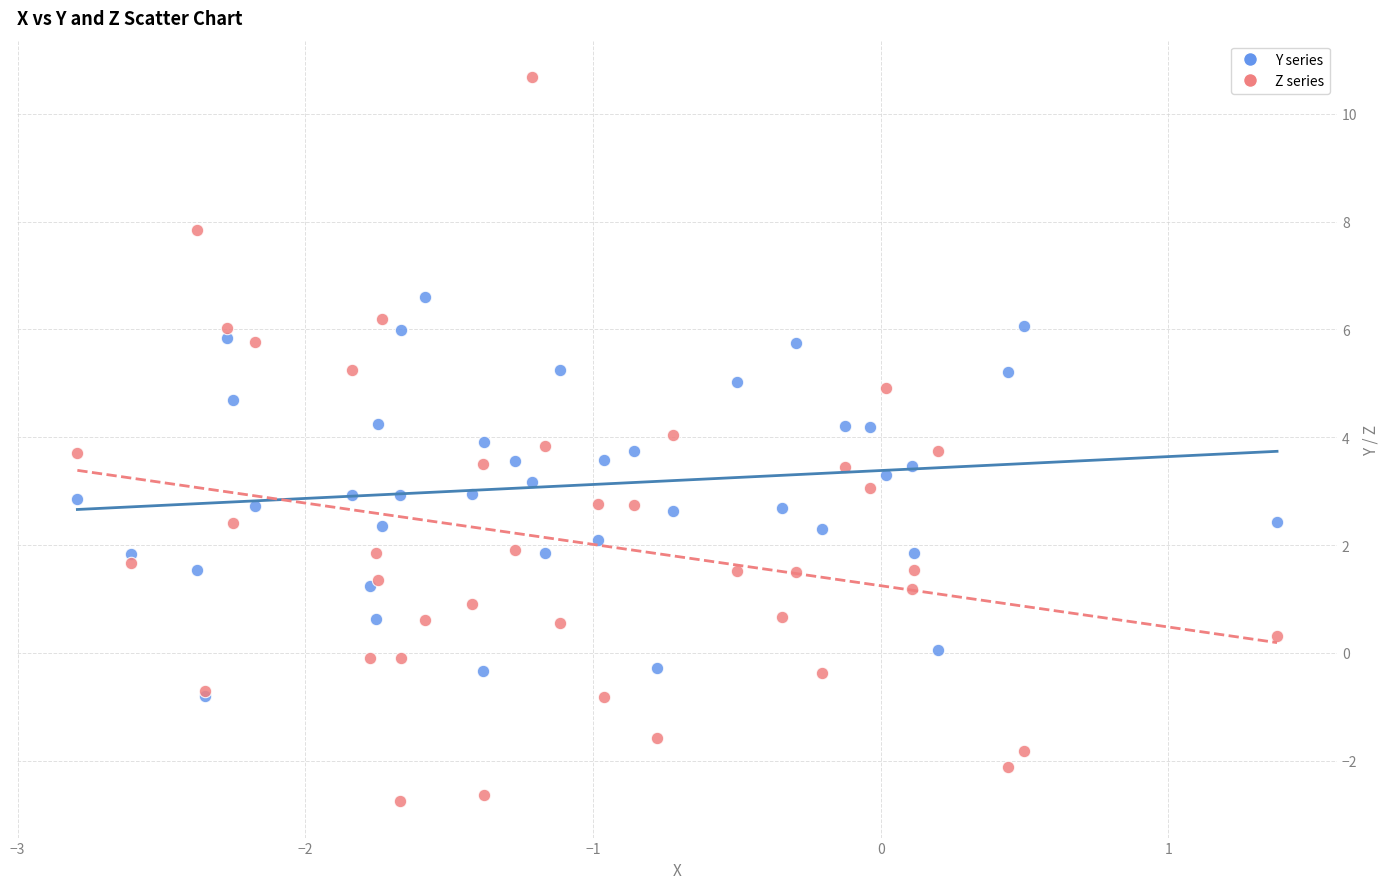

What are all the series names shown in the legend?

Y series, Z series